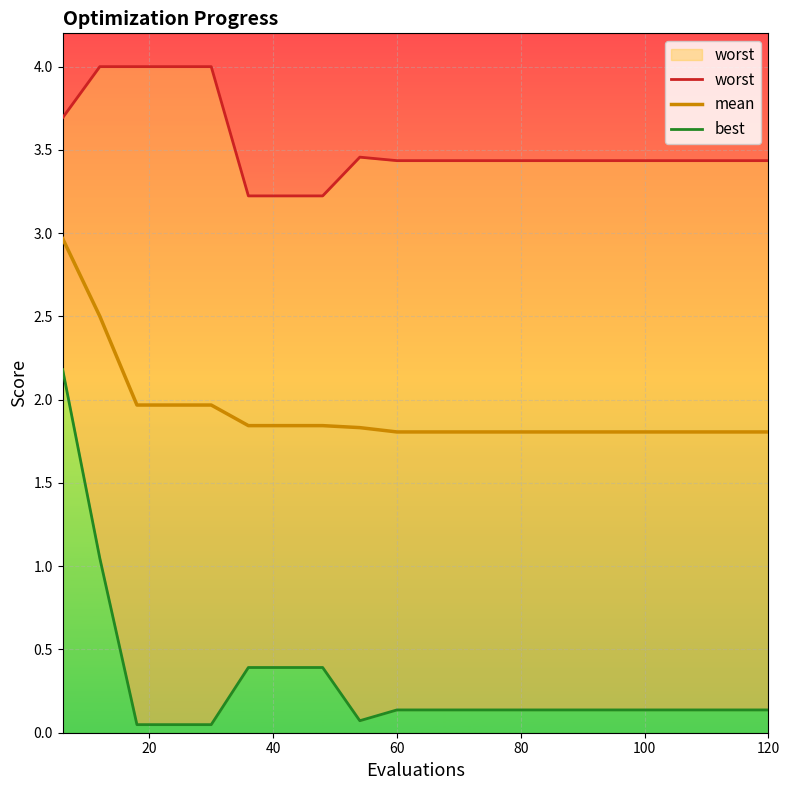

How many series are shown in this chart?

3